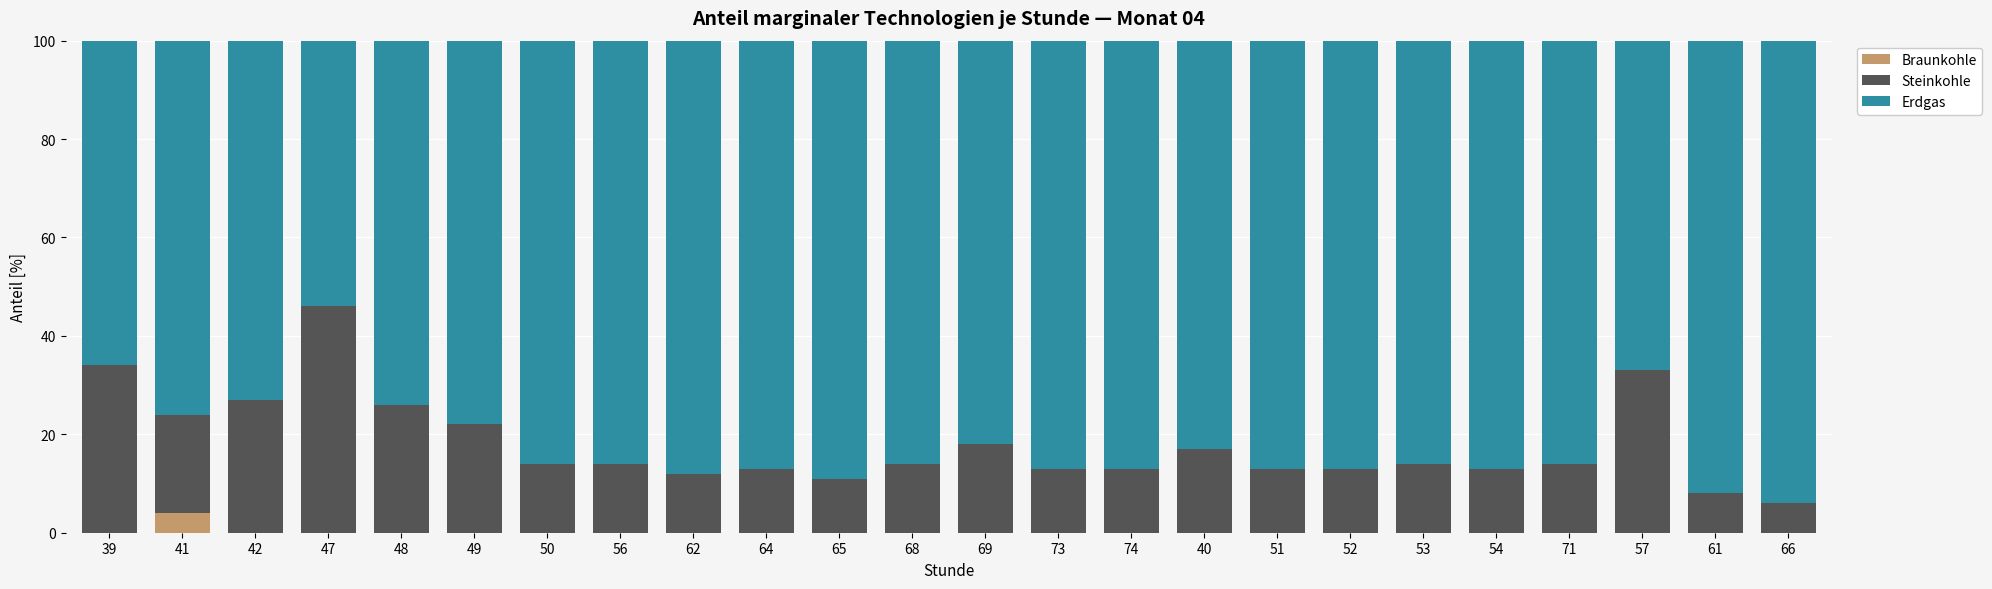

Which category has the highest value in the Braunkohle series?

41